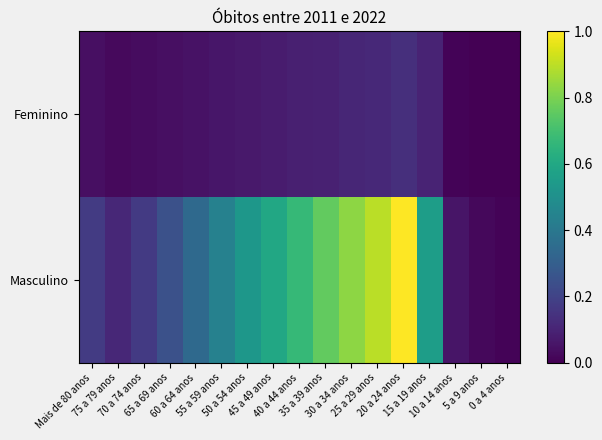

Which series has the largest total across all categories?

Masculino